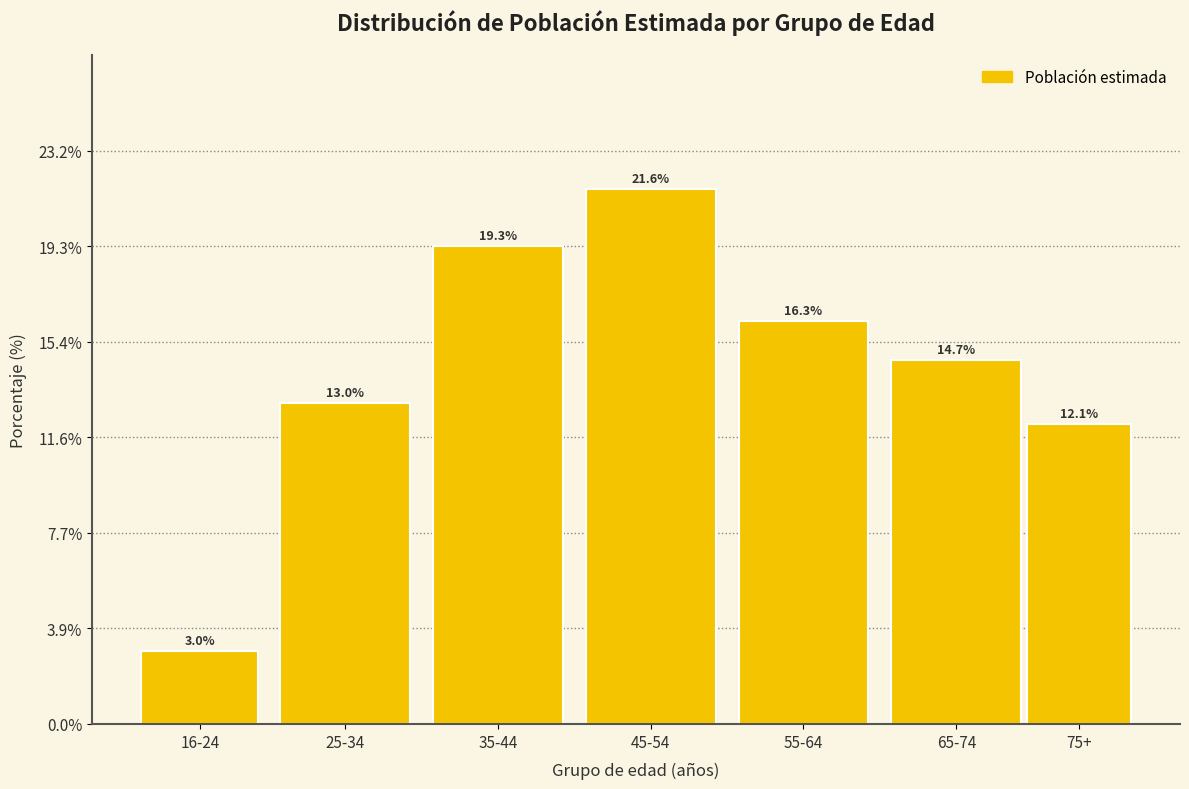

Reading right to left, transcribe all the data shown in this chart.

12.1	14.7	16.3	21.6	19.3	13.0	3.0